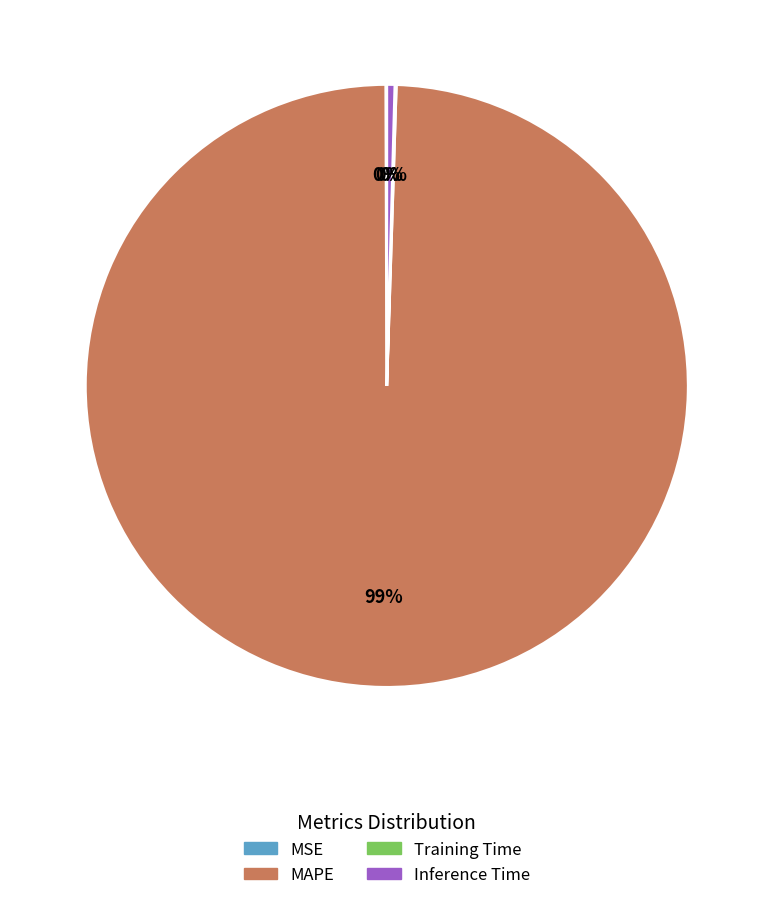

Which slice is the largest?

MAPE